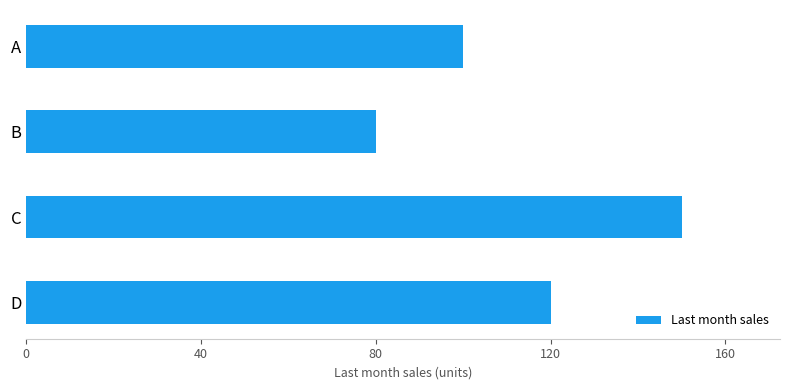

What is the change in value from D to B?

-40